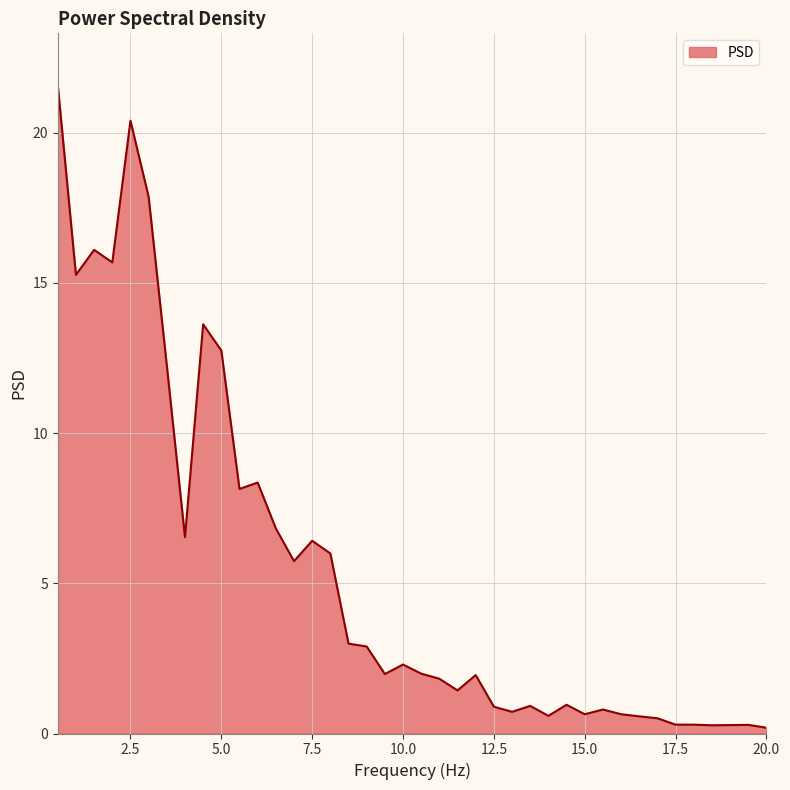

What is the difference between the maximum and minimum values?

21.4